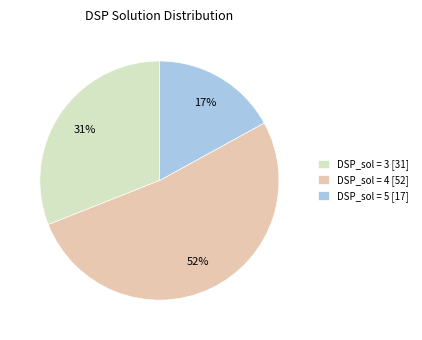

To the nearest percent, what is the combined percentage of DSP_sol = 3 [31] and DSP_sol = 4 [52]?

83%